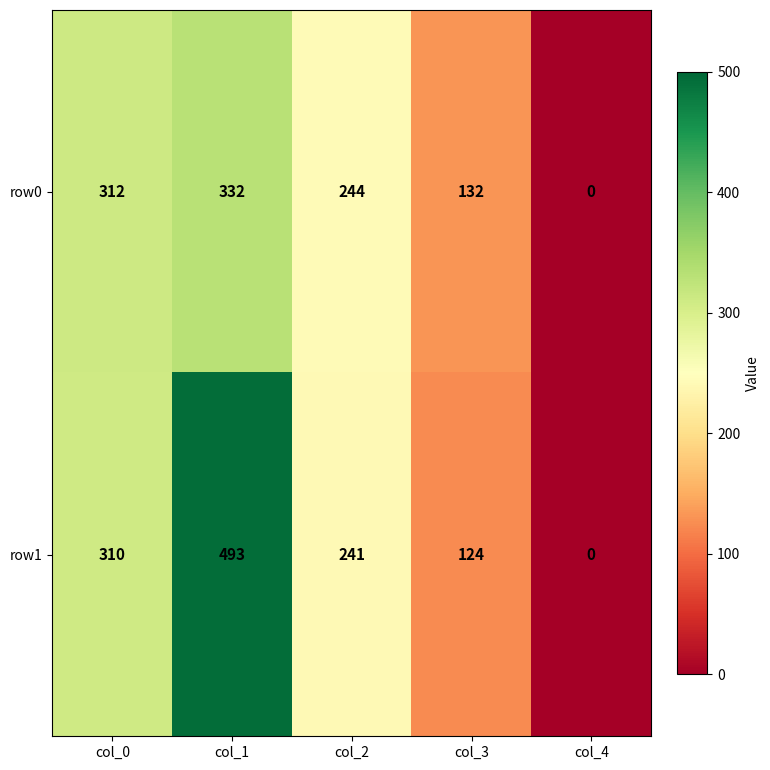

What is the total value across all series at col_1?

825